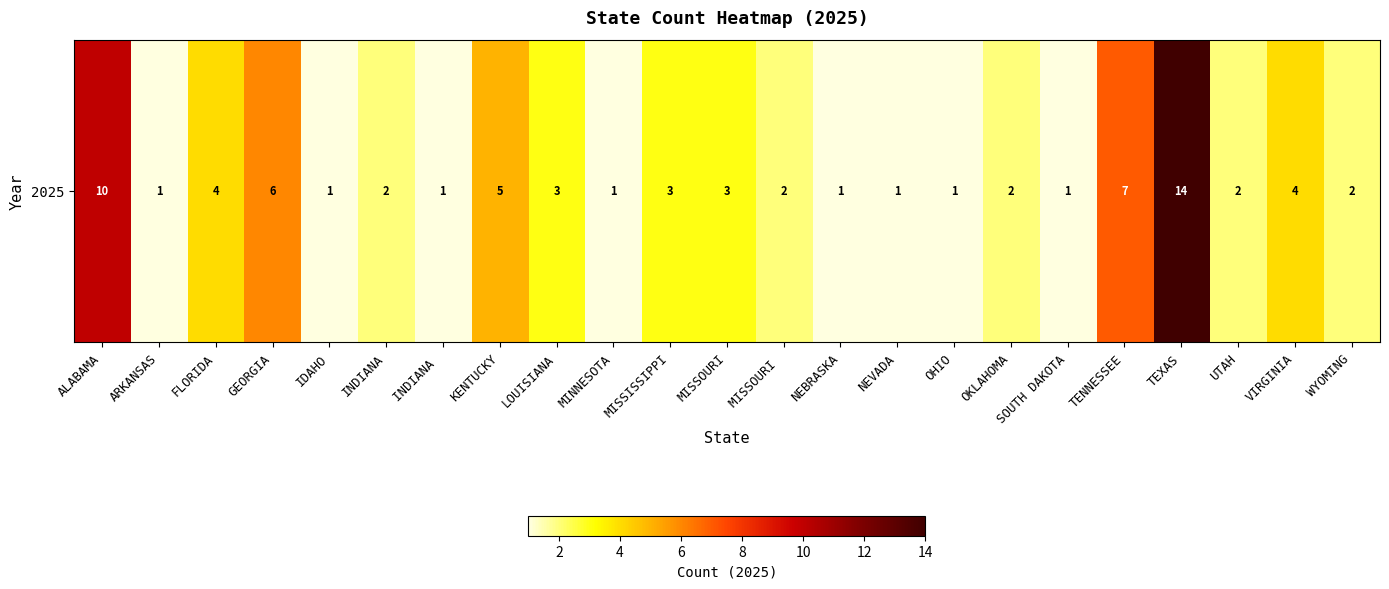

What is the ratio of the value at ALABAMA to the value at OKLAHOMA?

5.0